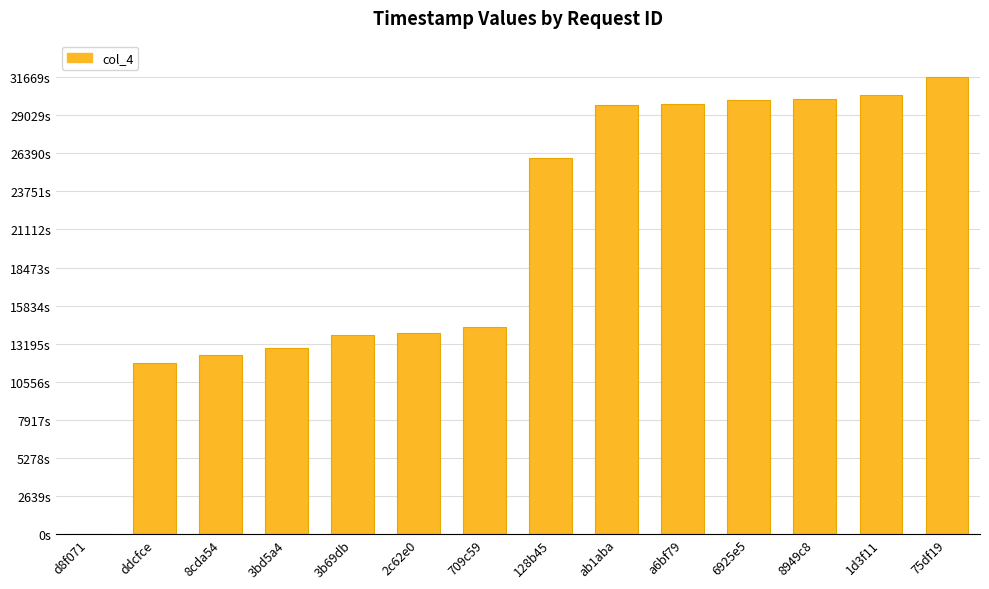

At which label does the data first exceed 26080?

ab1aba